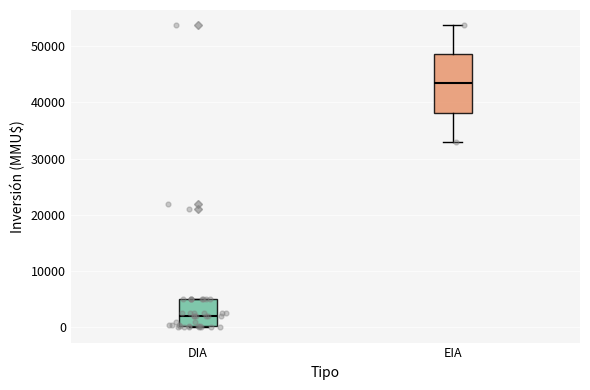

Comparing the boxes themselves (not the whiskers), which one is the tallest?

EIA